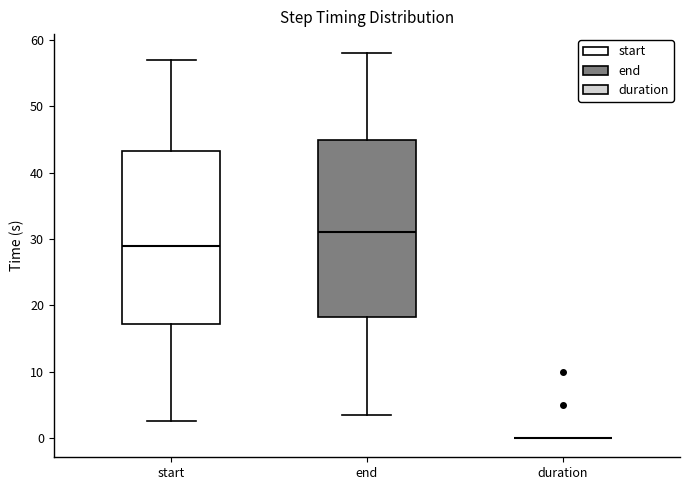

Reading left to right, transcribe this box plot: for each box, give where its median line is, the range the box spans, and where its two whiskers end, as read against the y-axis. The values are not printed on the chart, so give them approximately, as read against the axis.

start: median 29, box 17 to 43, whiskers 3 to 57
end: median 31, box 18 to 45, whiskers 4 to 58
duration: box collapsed to a line at 0, whiskers 0 to 0